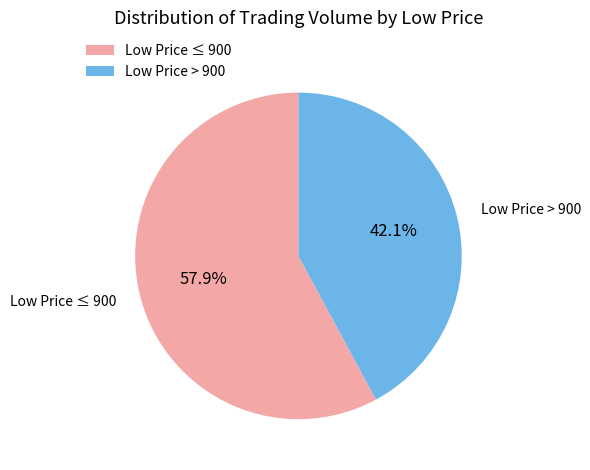

Is there any slice that represents more than half of the pie?

Yes